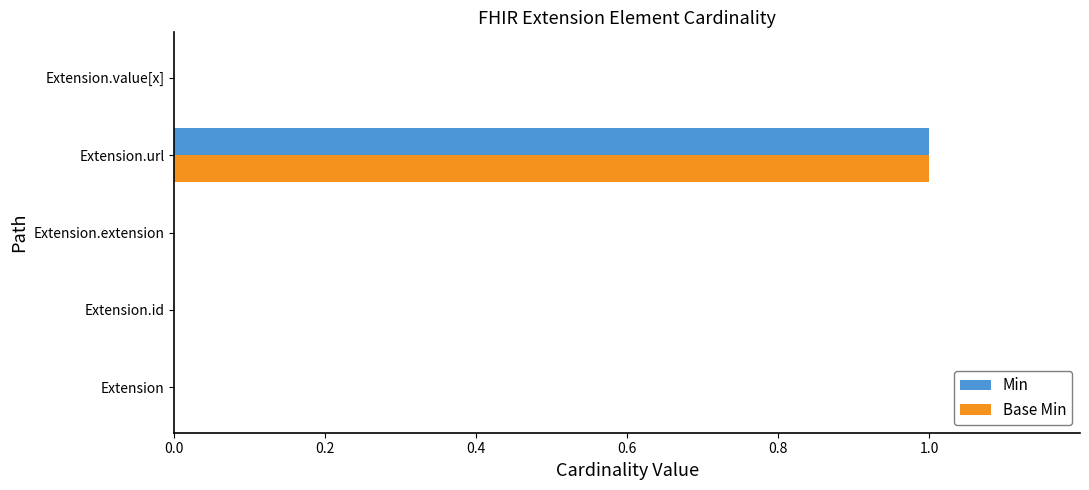

At which category is the sum across all series the highest?

Extension.url